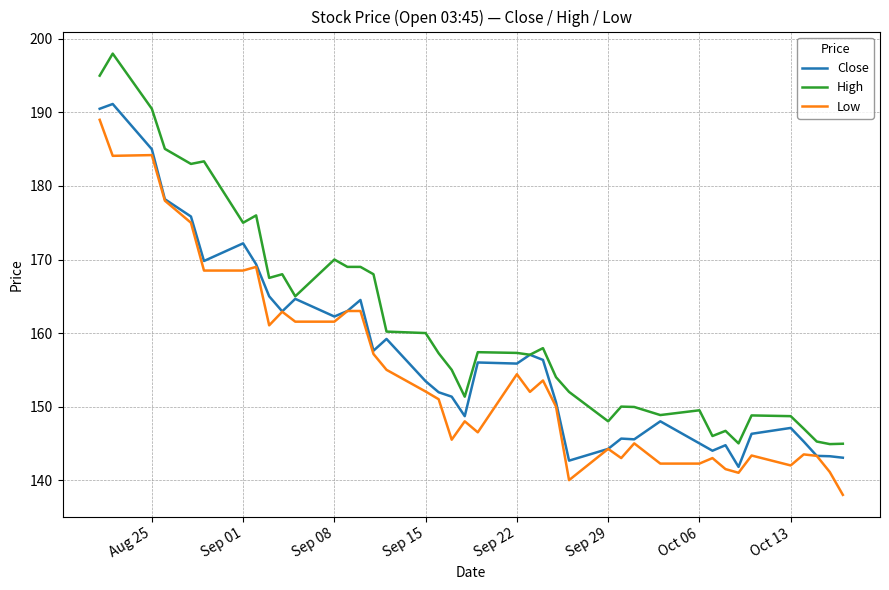

Rank the series by their maximum value, from highest to lowest.

High, Close, Low